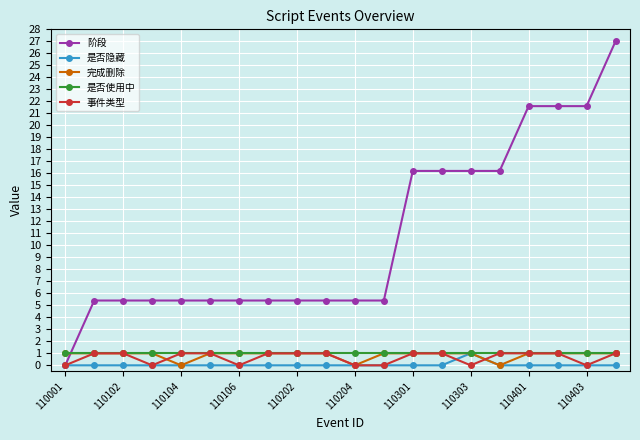

What are all the series names shown in the legend?

阶段, 是否隐藏, 完成删除, 是否使用中, 事件类型